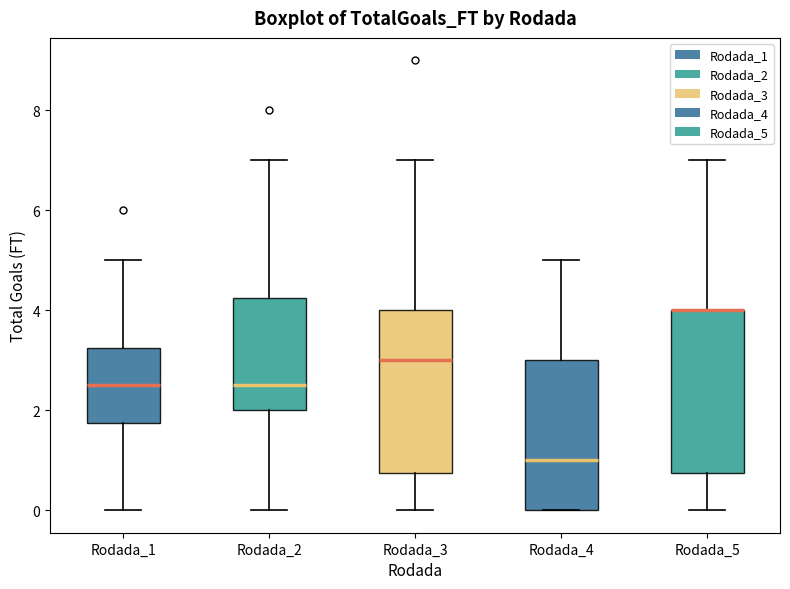

Reading left to right, read every box against the y-axis: the position of its median line, the range the box covers, and the ends of its whiskers. The values are not printed on the chart, so give them approximately, as read against the axis.

Rodada_1: median 2.6, box 1.8 to 3.2, whiskers 0.0 to 5.0
Rodada_2: median 2.6, box 2.0 to 4.2, whiskers 0.0 to 7.0
Rodada_3: median 3.0, box 0.8 to 4.0, whiskers 0.0 to 7.0
Rodada_4: median 1.0, box 0.0 to 3.0, whiskers 0.0 to 5.0
Rodada_5: median 4.0 (drawn on the box's upper edge), box 0.8 to 4.0, whiskers 0.0 to 7.0